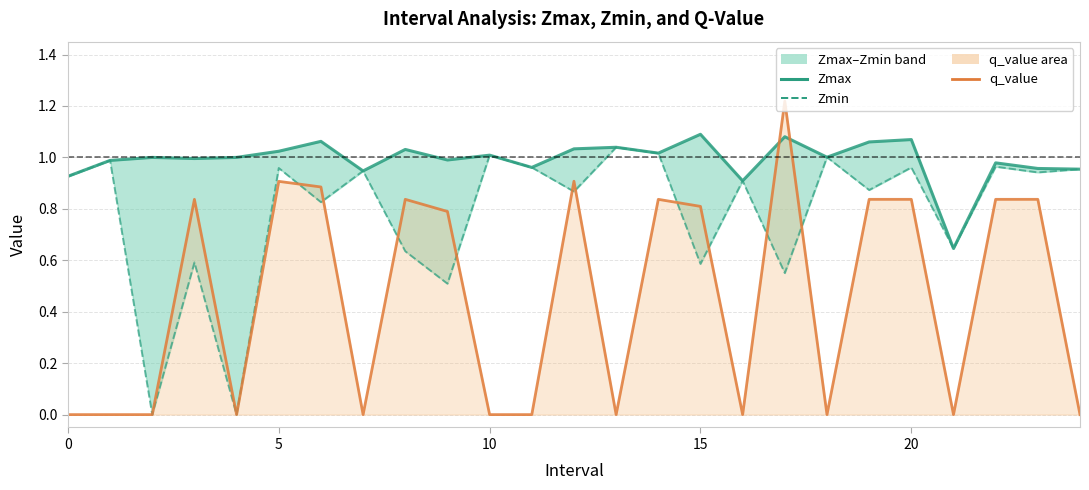

The Zmin series shows 0.3 at 12. True or false?

False